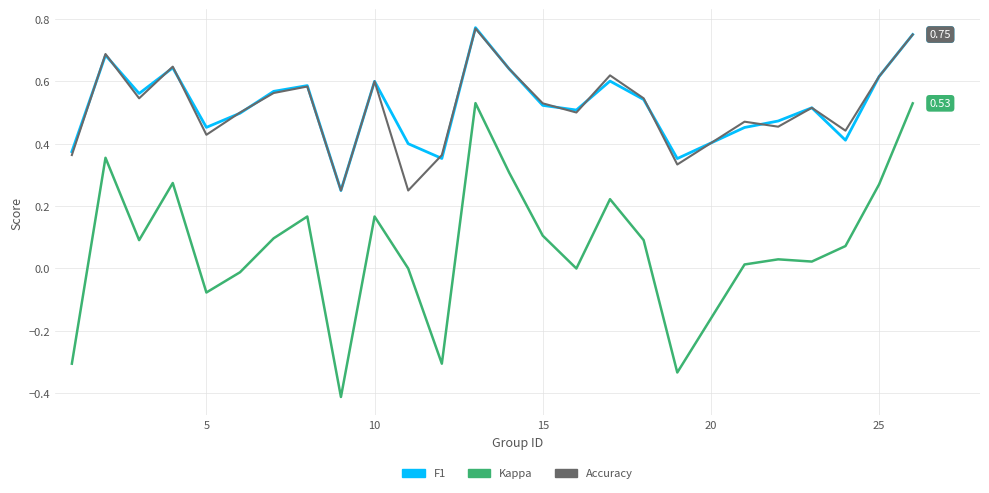

How many lines are shown in the chart?

3